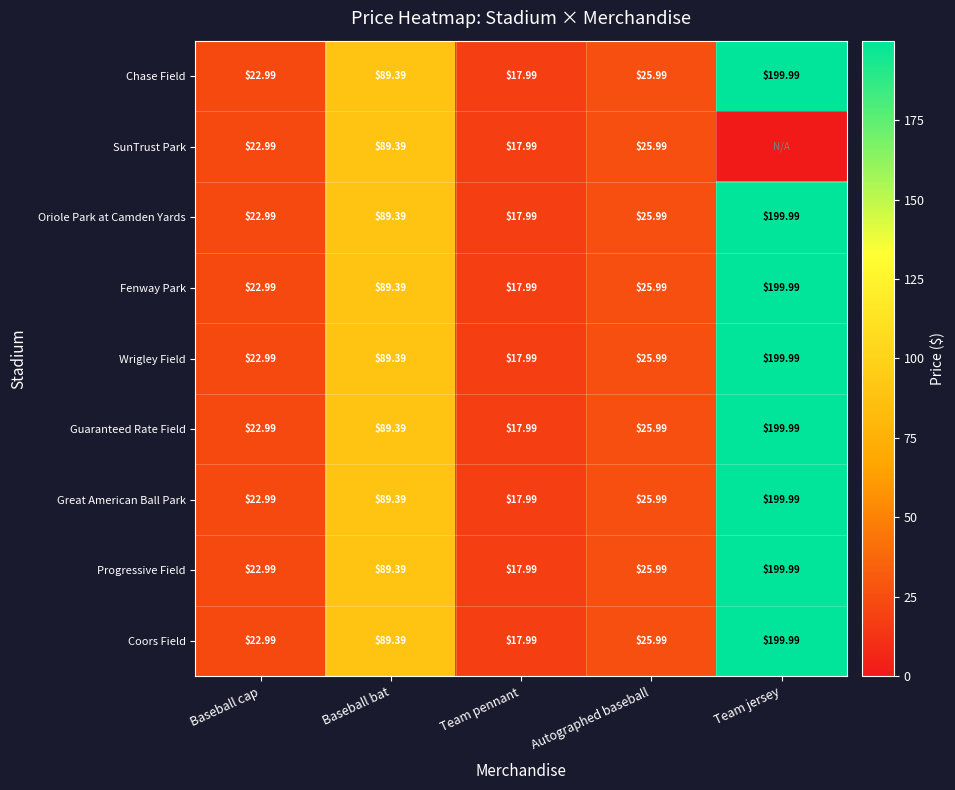

At how many categories does at least one series exceed 37?

2